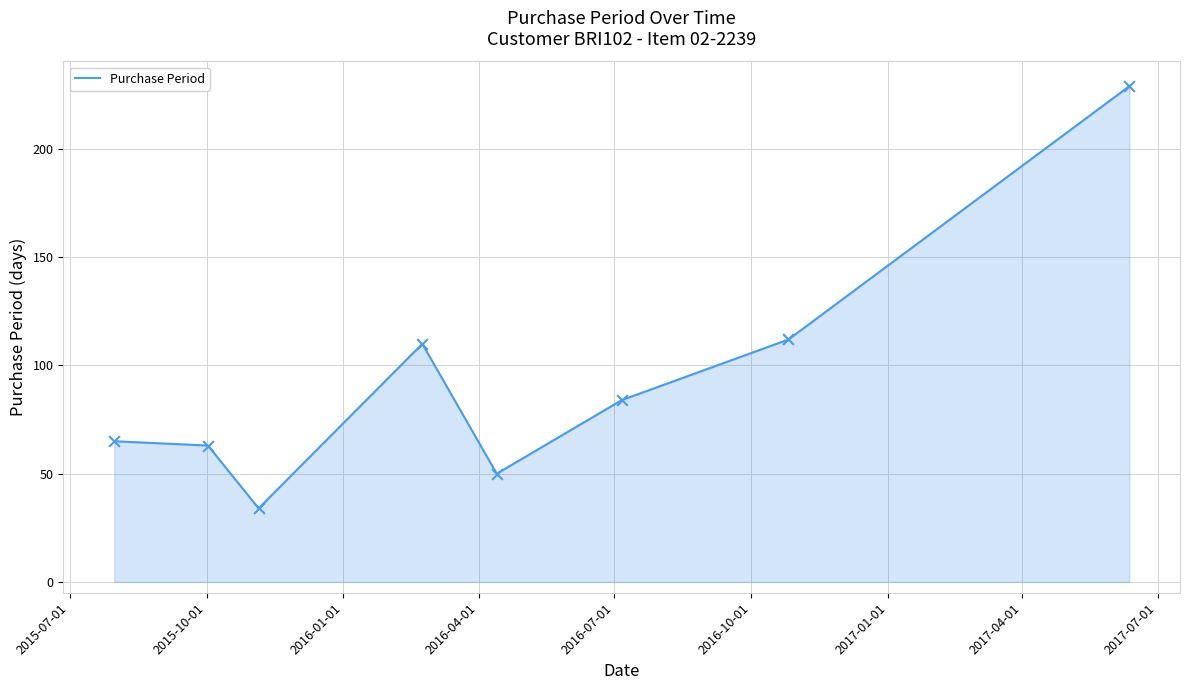

What is the difference between the maximum and minimum values?

195